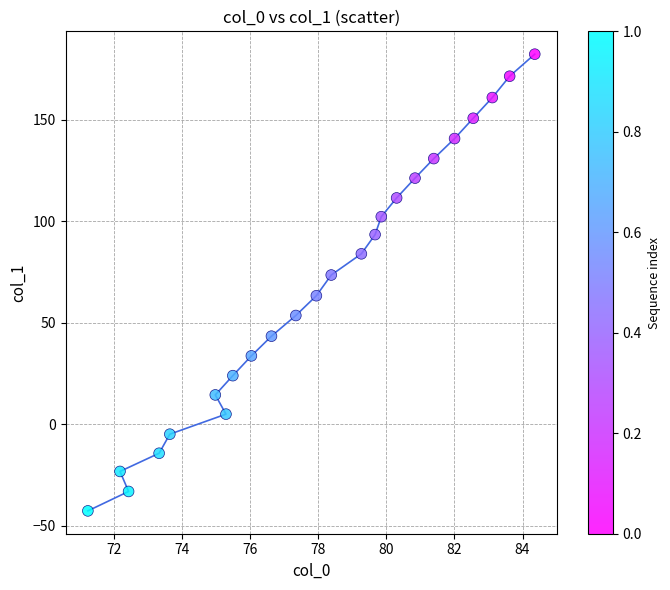

What is the range of Y values (max minus min)?

225.0